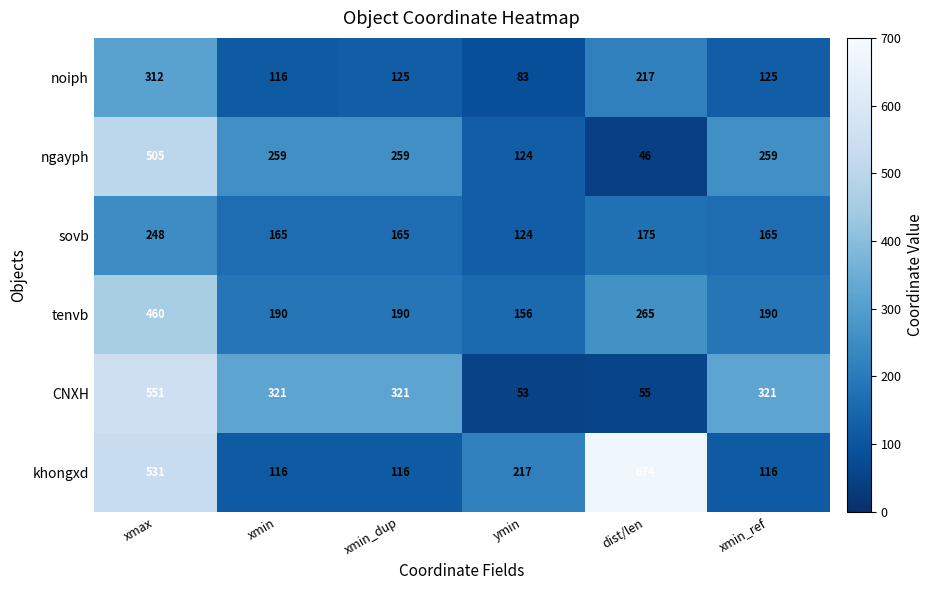

Rank the series by their maximum value, from highest to lowest.

khongxd, CNXH, ngayph, tenvb, noiph, sovb